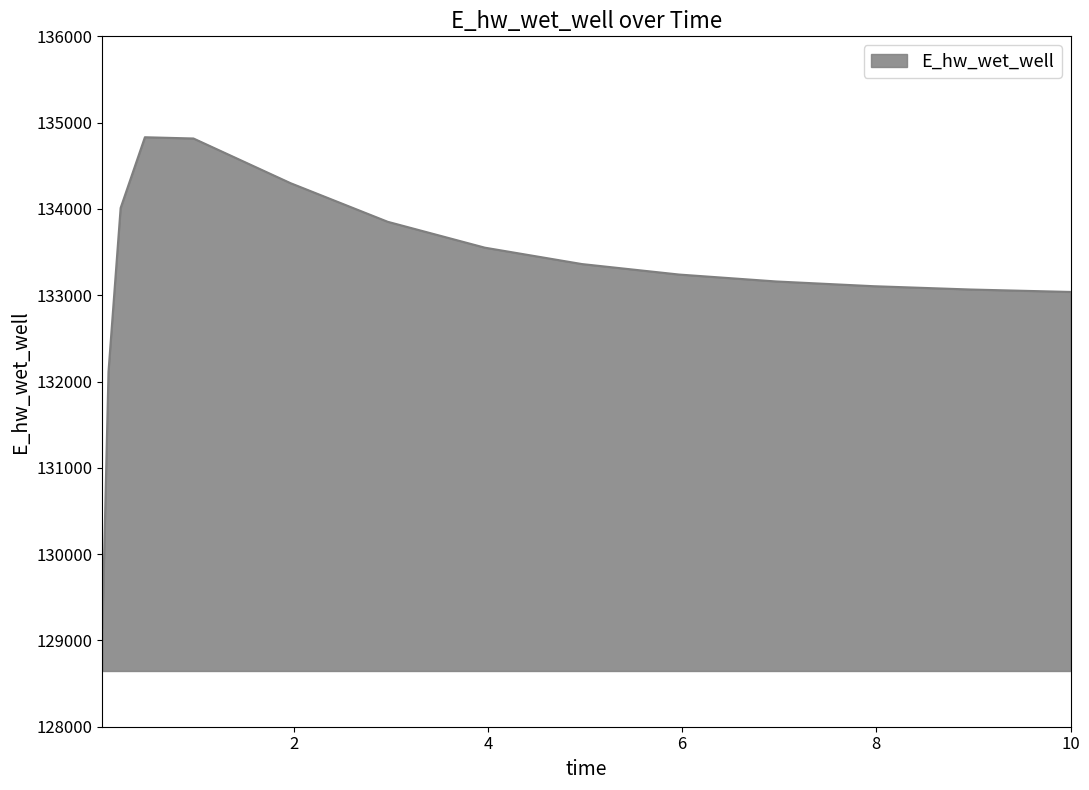

What is the greatest value displayed?

134830.8